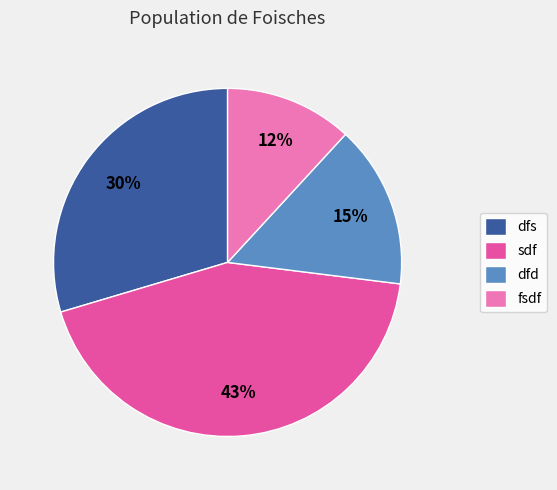

Is there a majority slice in this chart?

No